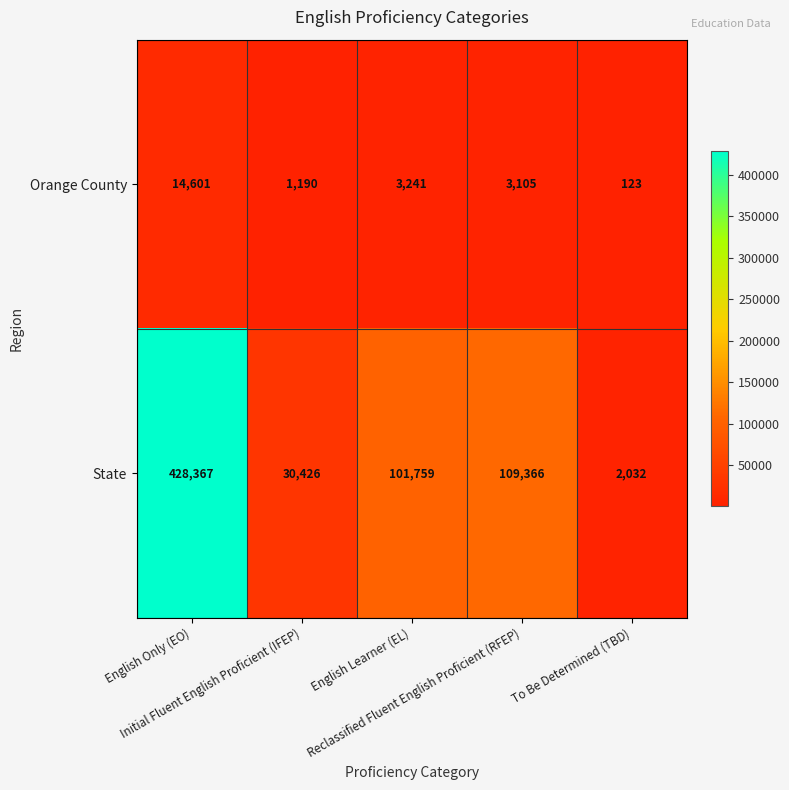

What is the spread (max minus min) of values at English Only (EO)?

413766